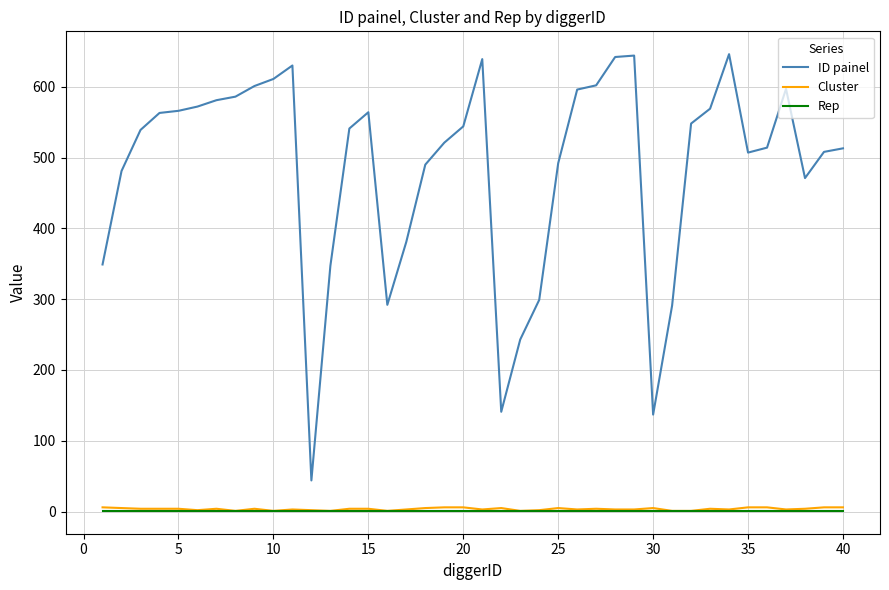

True or false: Rep and ID painel cross at least once.

False